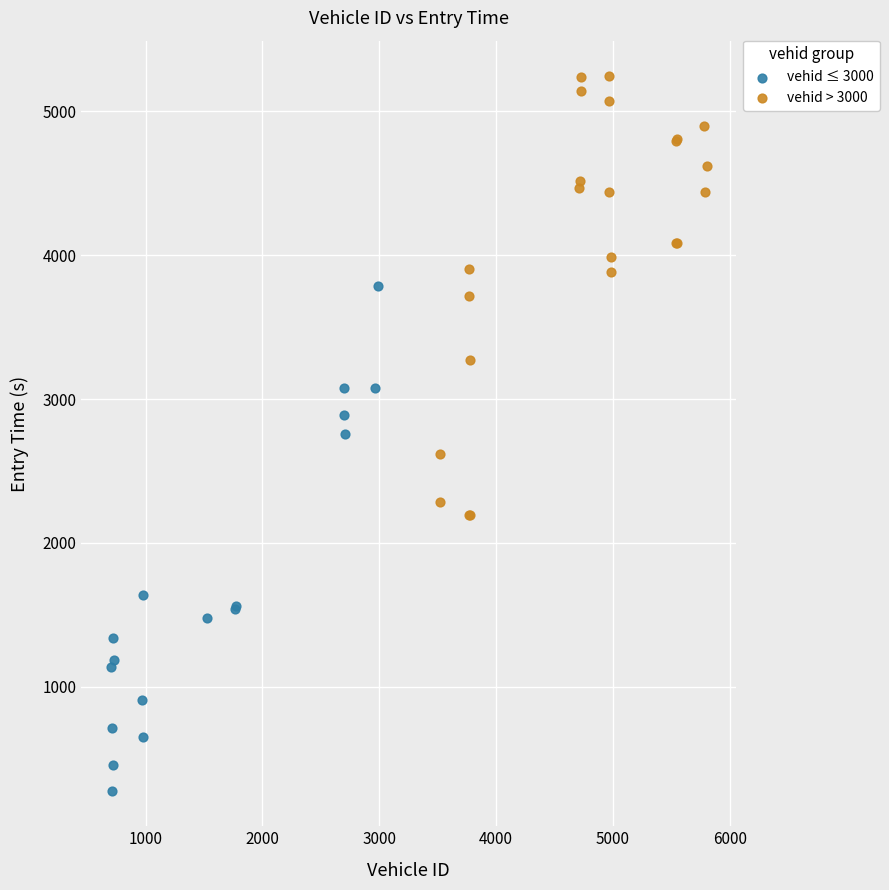

Which series has the widest spread of Y values?

vehid ≤ 3000